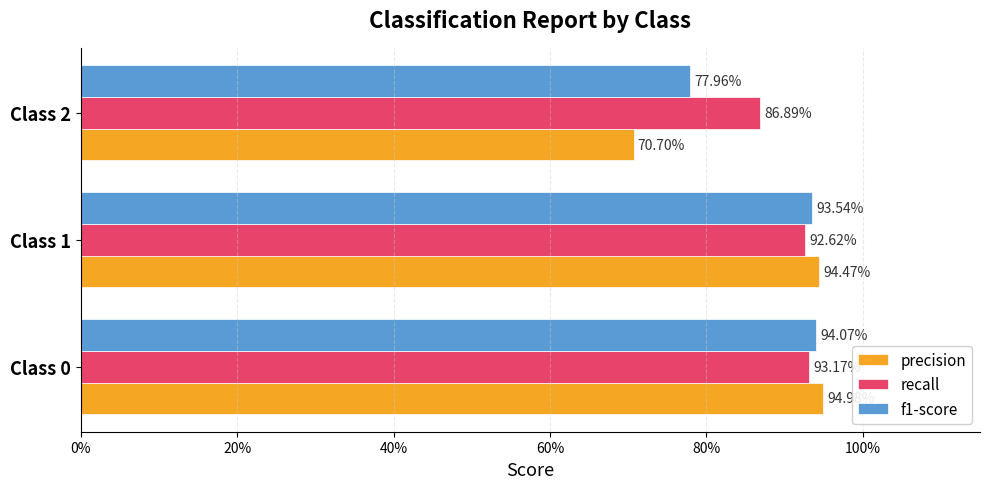

Rank the series by their average value, from highest to lowest.

recall, f1-score, precision